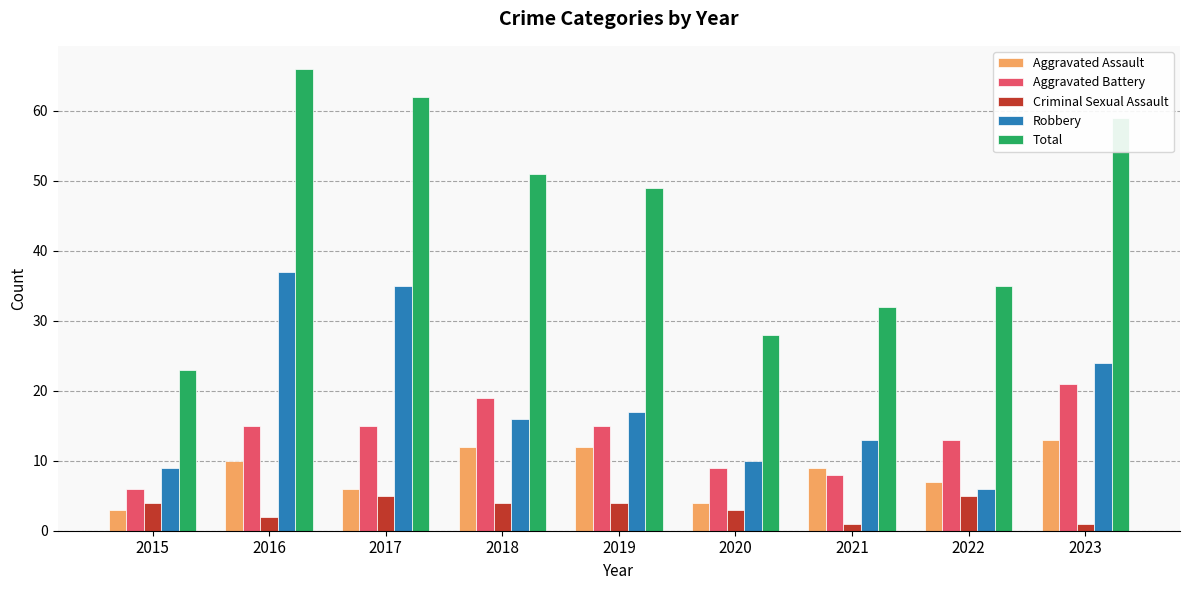

Are the bars horizontal?

No